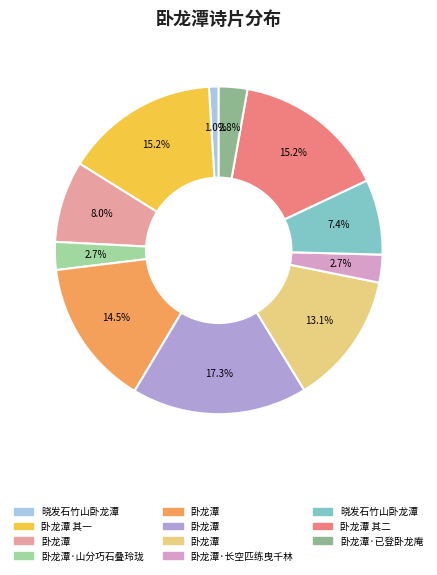

Count the number of slices in the pie.

11